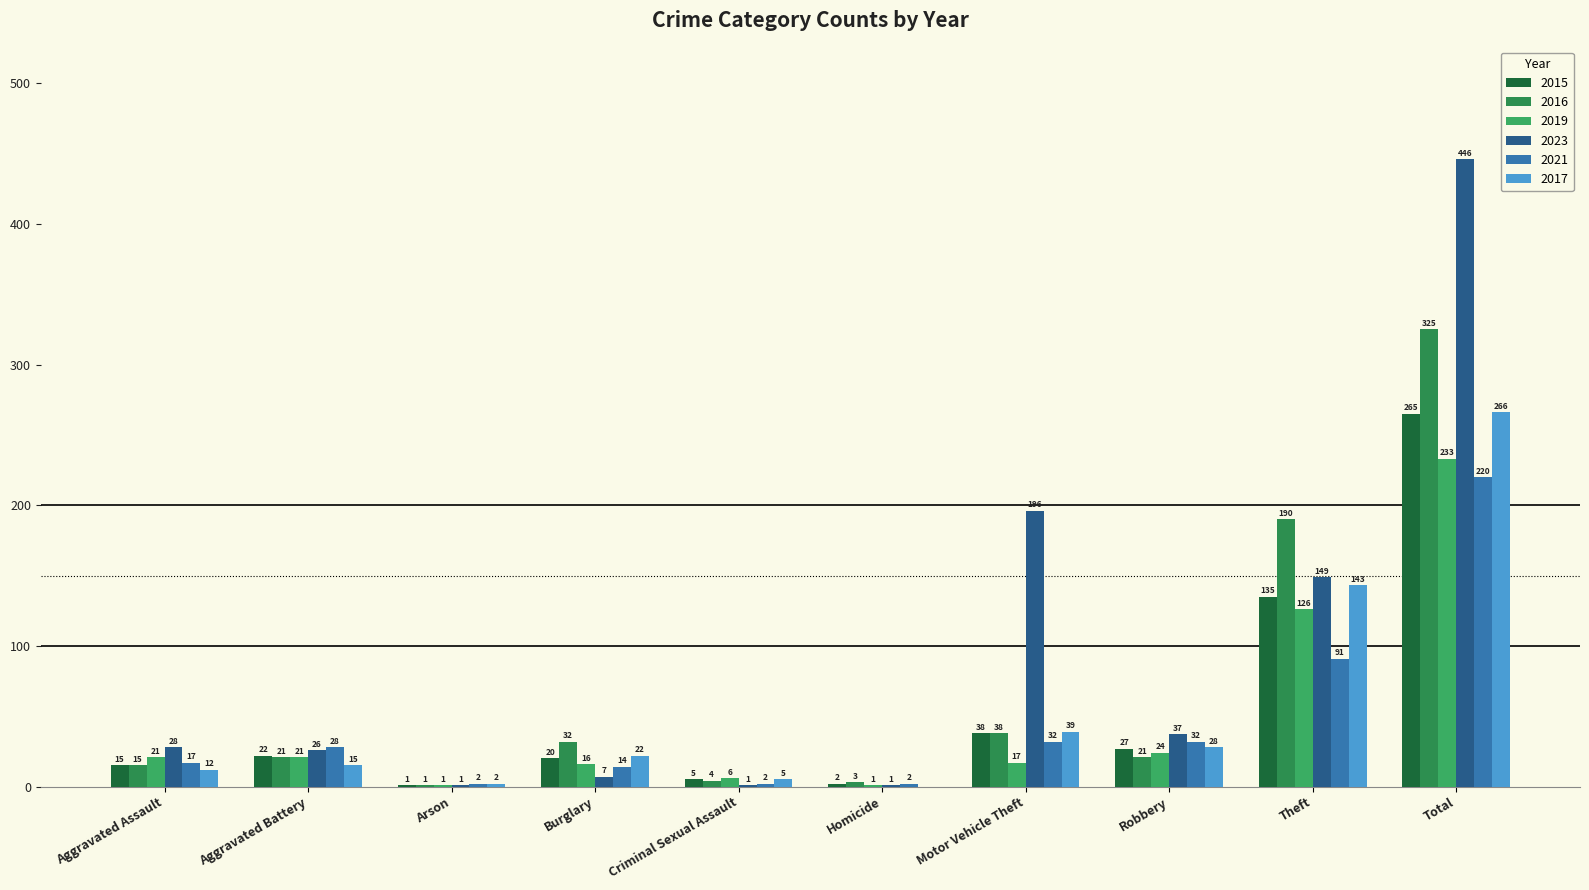

What is the spread (max minus min) of values at Robbery?

16